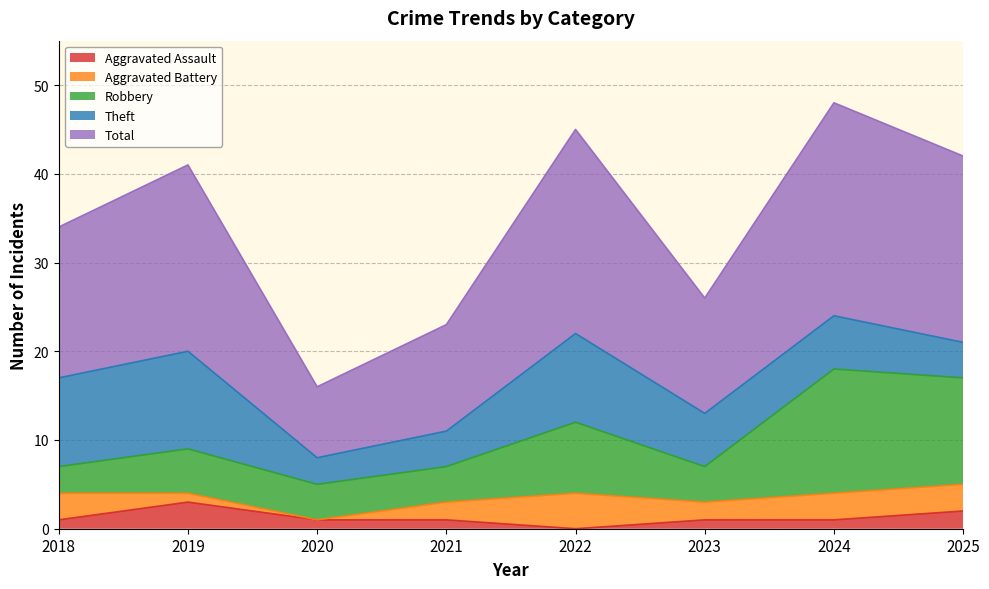

At how many categories does at least one series exceed 1?

8